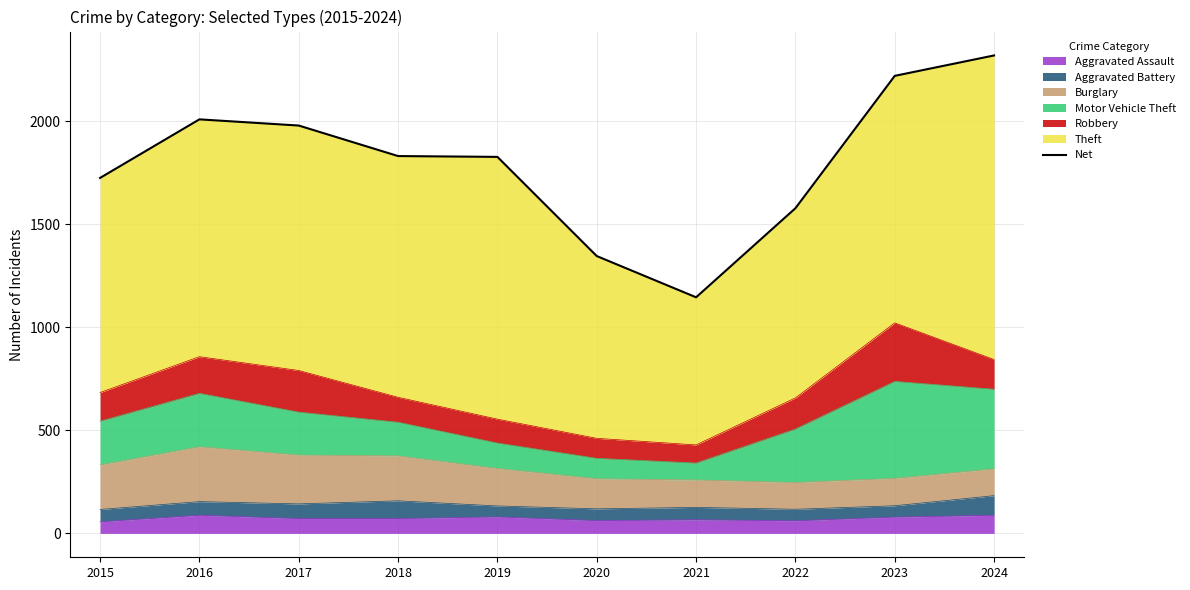

Which label corresponds to the largest value in the chart?

2024